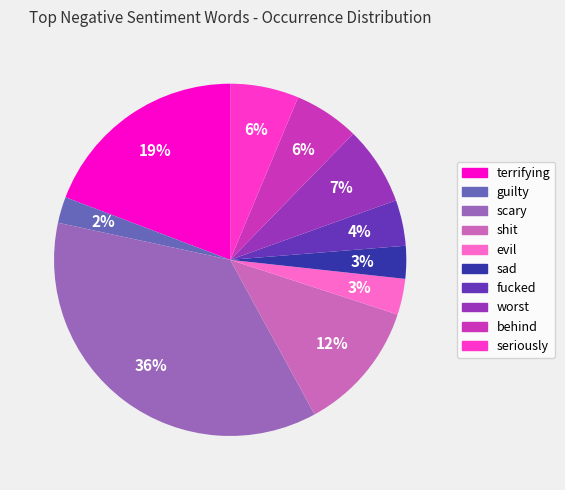

Approximately how many times larger is the value at evil compared to scary?

0.1